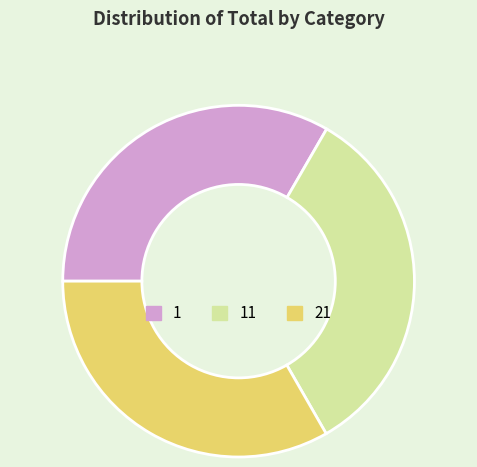

Is there a majority slice in this chart?

No